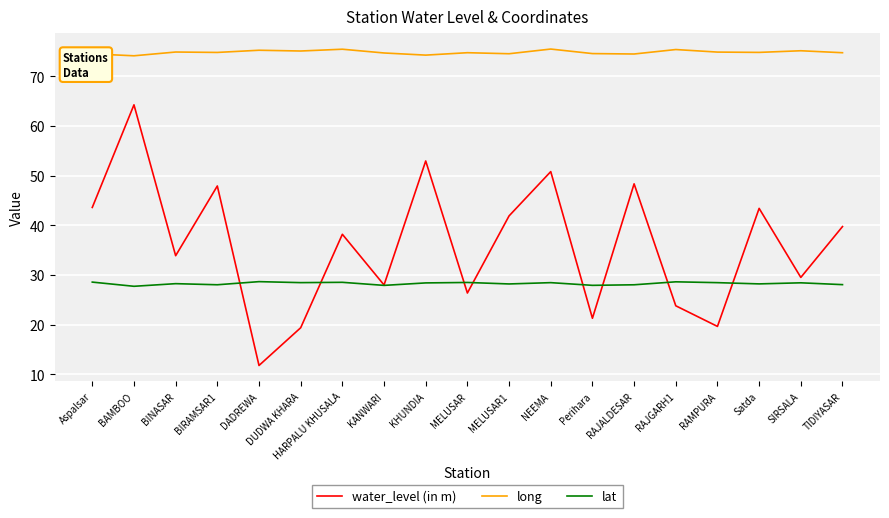

What value does the long series have at SIRSALA?

75.1